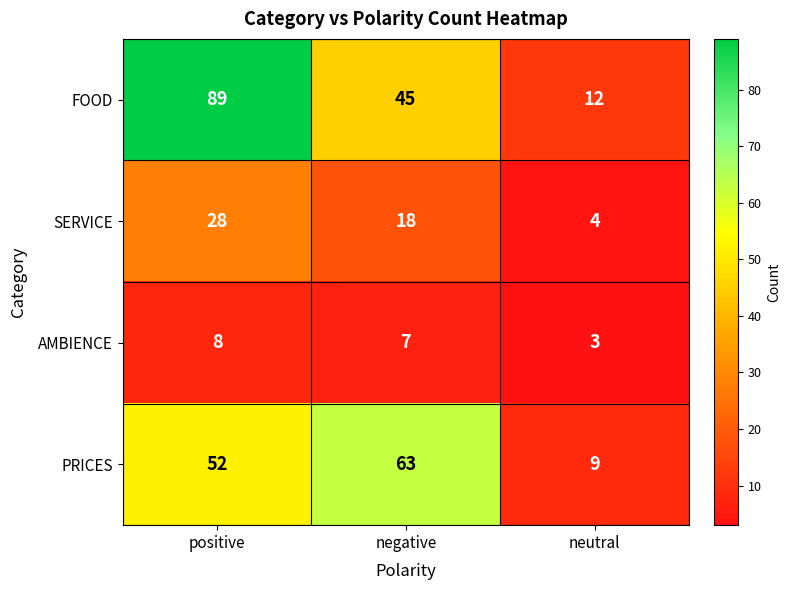

The FOOD series shows 45 at negative. True or false?

True